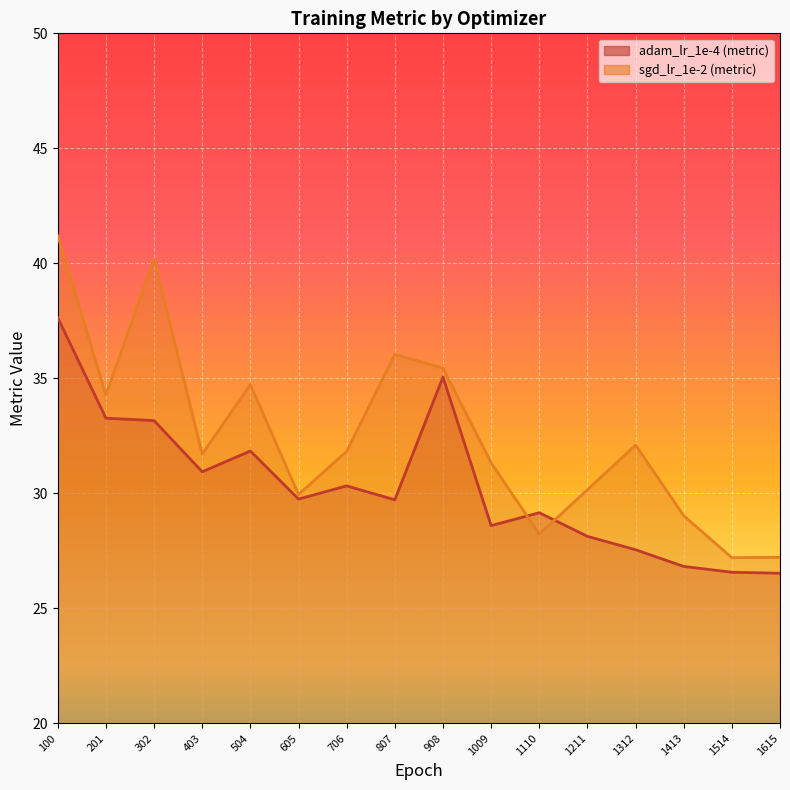

Rank the series by their maximum value, from highest to lowest.

sgd_lr_1e-2 (metric), adam_lr_1e-4 (metric)